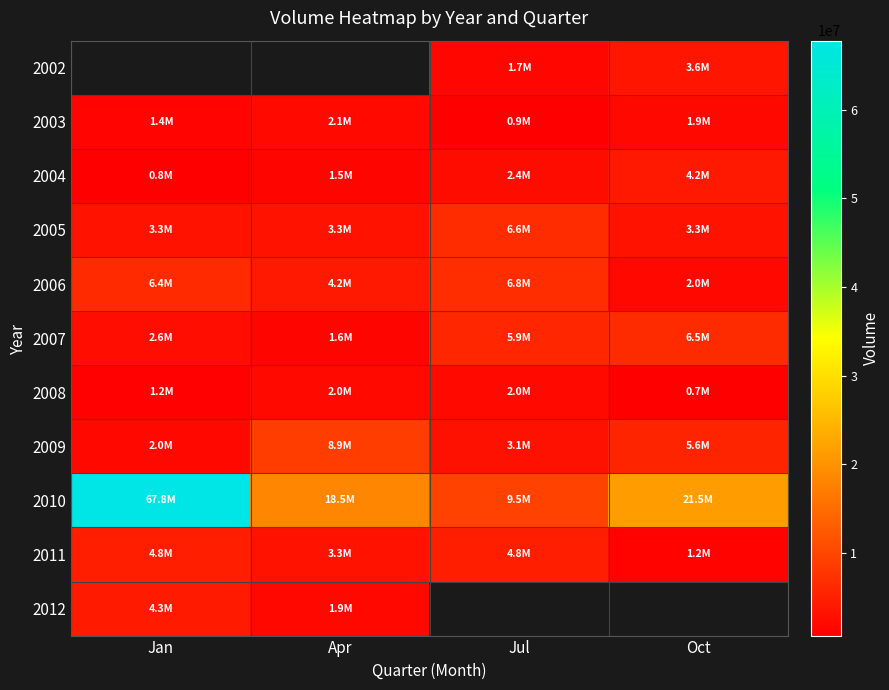

The value of 2005 at Jul is 6606993.0. True or false?

True